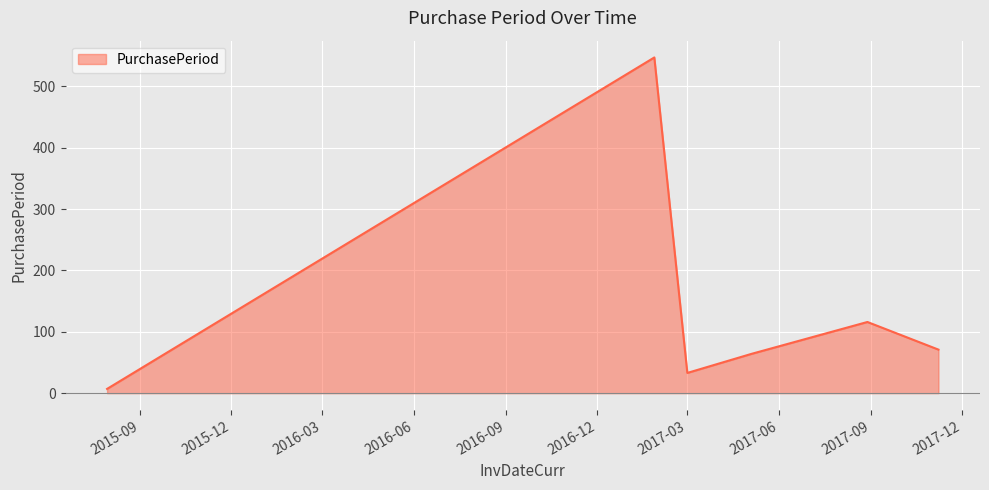

What is the maximum value shown in the chart?

547